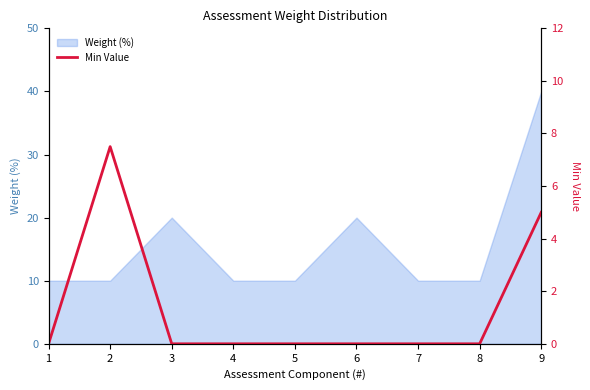

Which label corresponds to the smallest value in the chart?

1